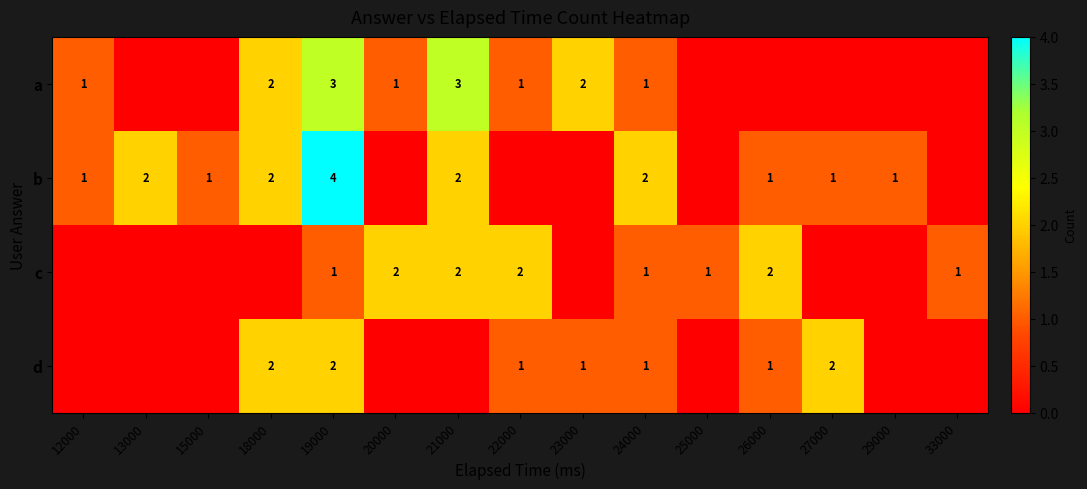

The b series shows 1 at 15000. True or false?

True